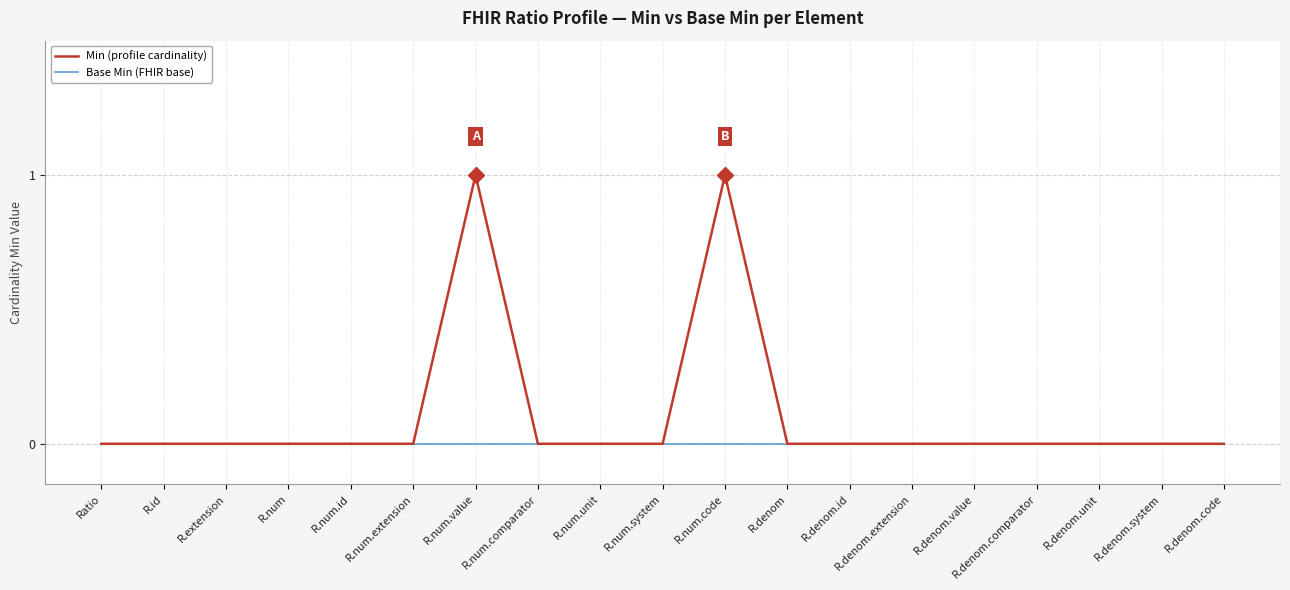

Rank the series by their maximum value, from lowest to highest.

Base Min (FHIR base), Min (profile cardinality)